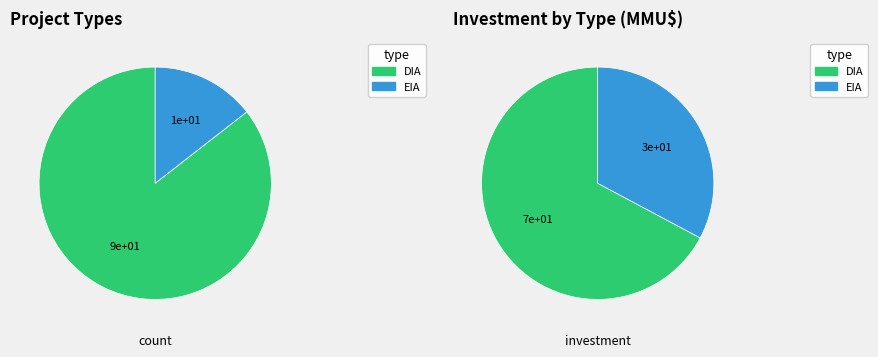

Count the number of slices in the pie.

2